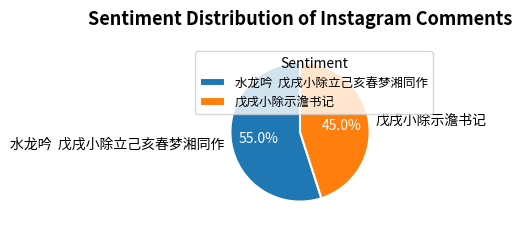

What is the ratio of the value at 戊戌小除示澹书记 to the value at 水龙吟 戊戌小除立己亥春梦湘同作?

0.8